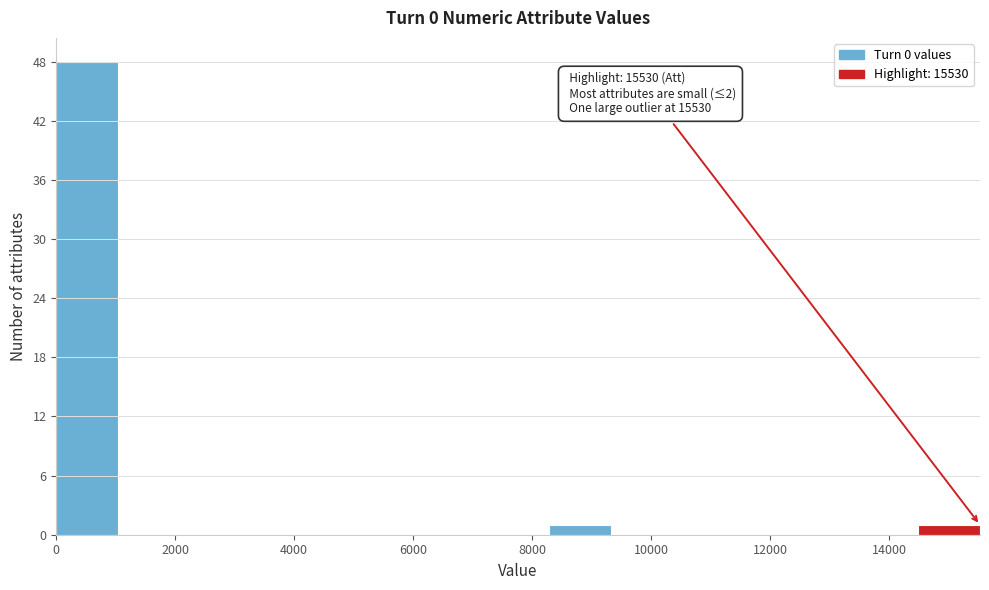

Over which range of the x-axis is the bar tallest?

0 to 1000